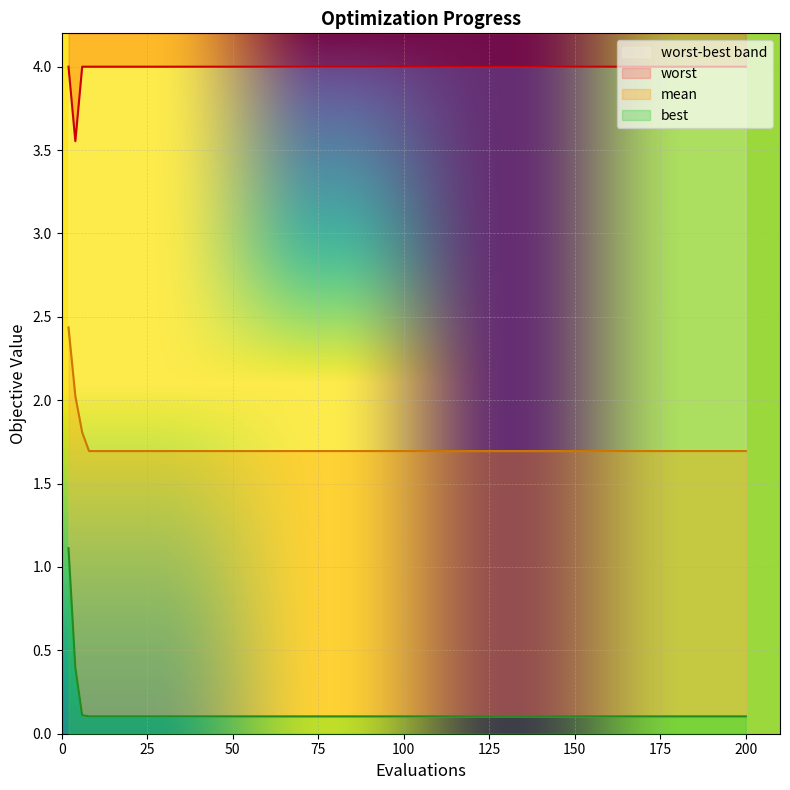

List the series in order of their overall mean, lowest first.

best, mean, worst